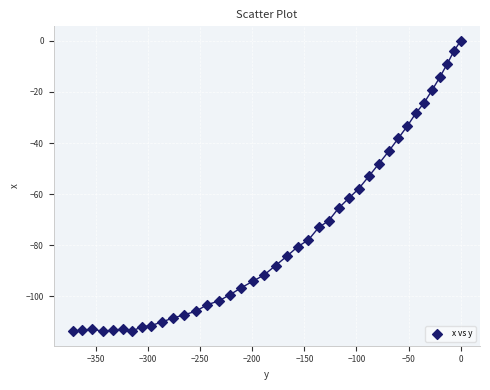

What is the range of Y values (max minus min)?

113.6